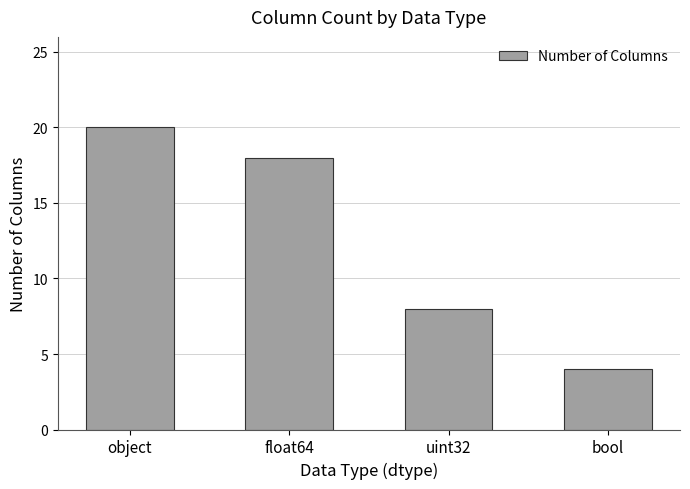

The value at bool is 4. True or false?

True